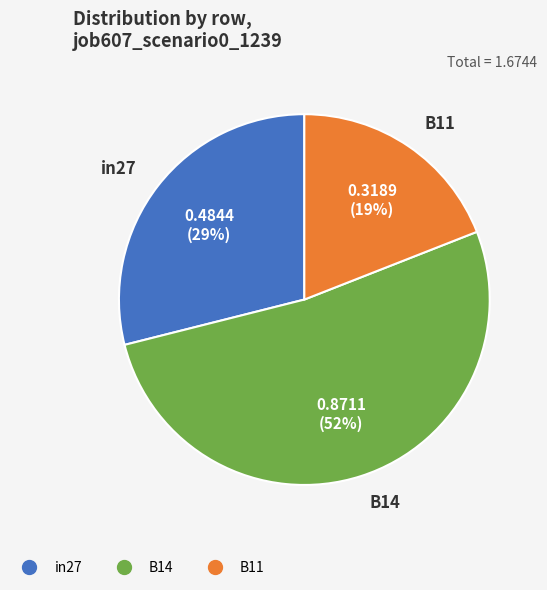

Combined, do B14 and B11 account for over 50%?

Yes